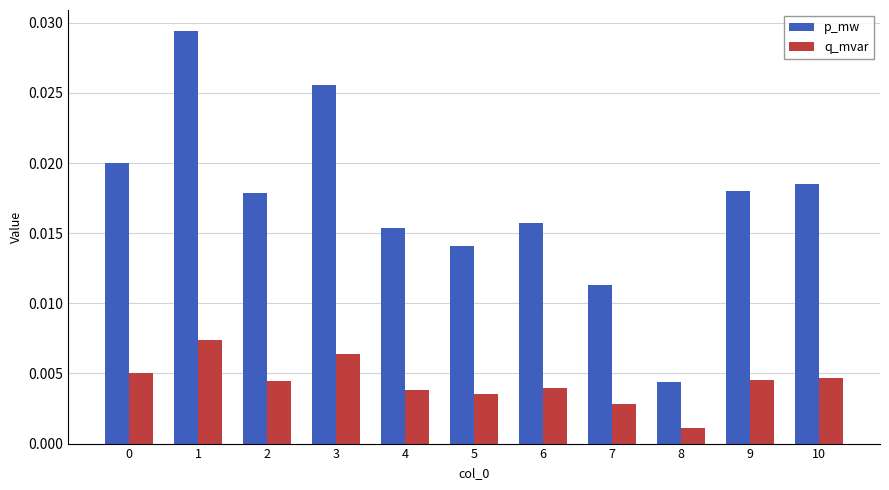

At which category does the chart reach its minimum across all series?

8